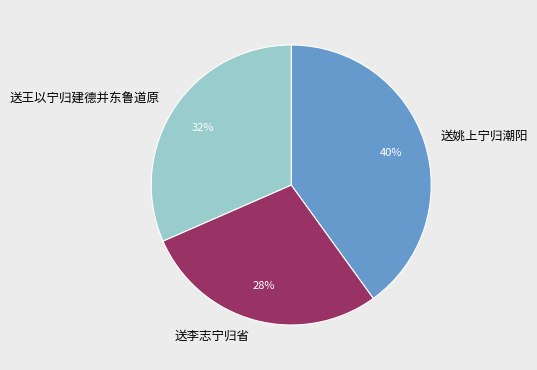

To the nearest percent, what is the combined percentage of 送姚上宁归潮阳 and 送王以宁归建德并东鲁道原?

72%